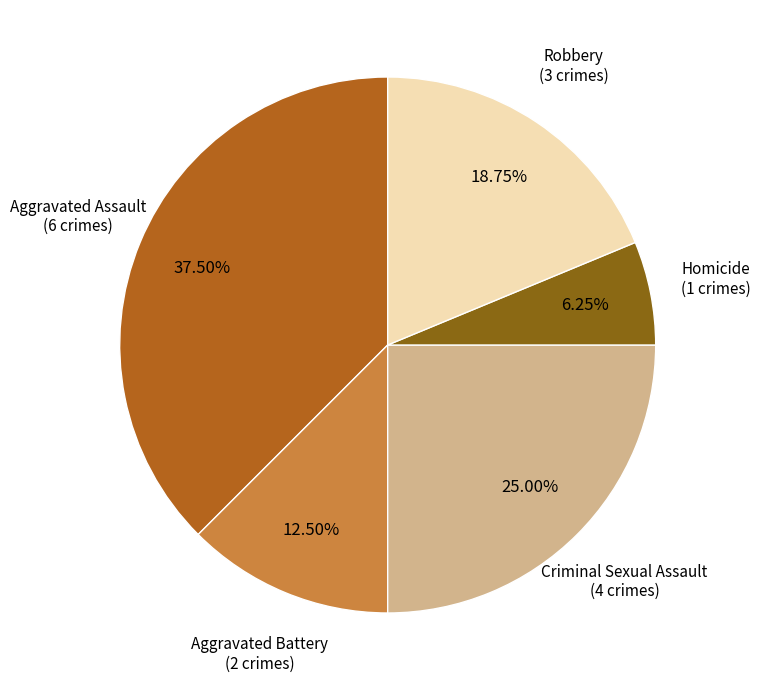

How many segments does this pie chart have?

5